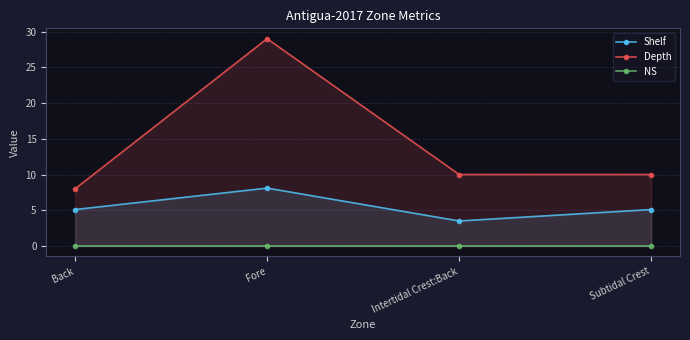

True or false: Depth and NS intersect in this chart.

False